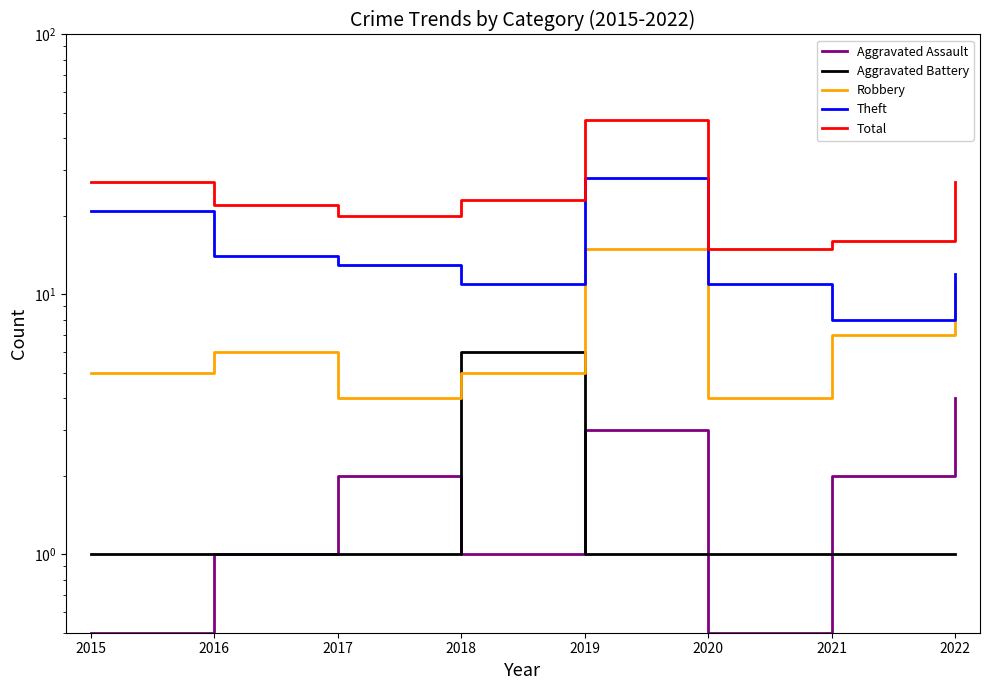

Where is the first local maximum for Aggravated Battery?

2018